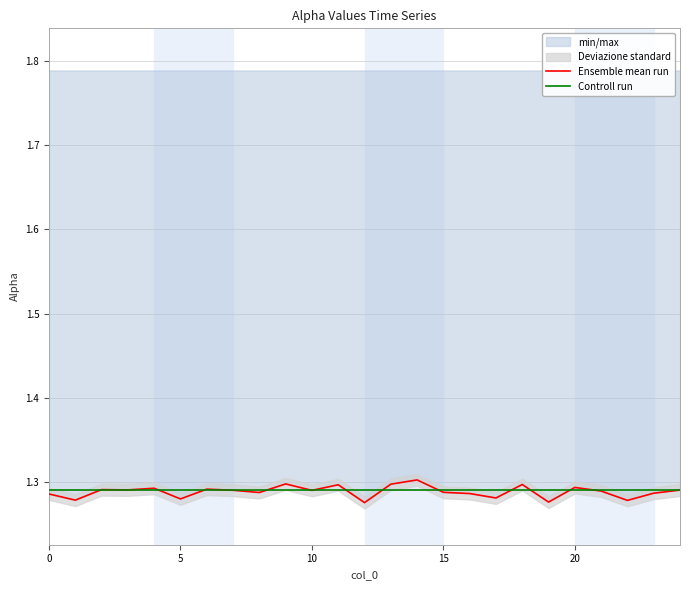

Reading left to right, what are all the values shown in this chart?

Ensemble mean run: 1.3	1.3	1.3	1.3	1.3	1.3	1.3	1.3	1.3	1.3	1.3	1.3	1.3	1.3	1.3	1.3	1.3	1.3	1.3	1.3	1.3	1.3	1.3	1.3	1.3
Controll run: 1.3	1.3	1.3	1.3	1.3	1.3	1.3	1.3	1.3	1.3	1.3	1.3	1.3	1.3	1.3	1.3	1.3	1.3	1.3	1.3	1.3	1.3	1.3	1.3	1.3